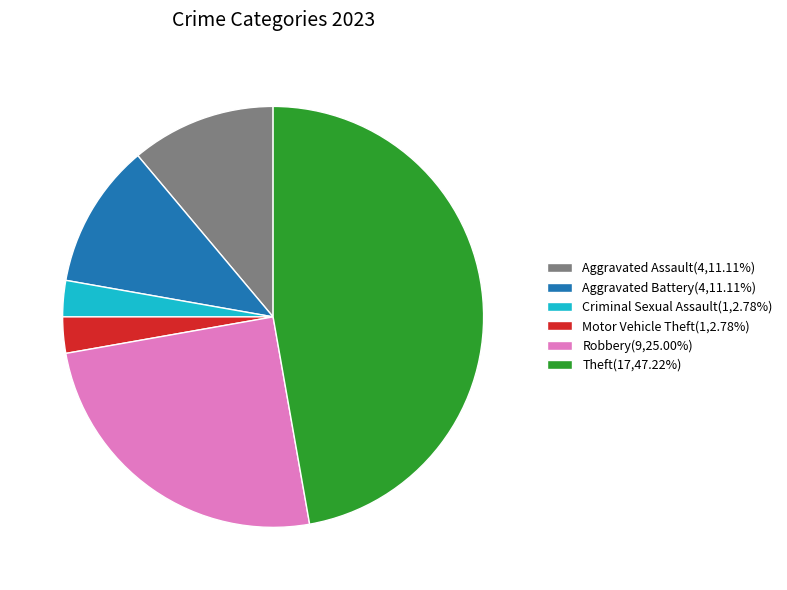

Approximately how many times larger is the value at Aggravated Assault(4,11.11%) compared to Motor Vehicle Theft(1,2.78%)?

4.0